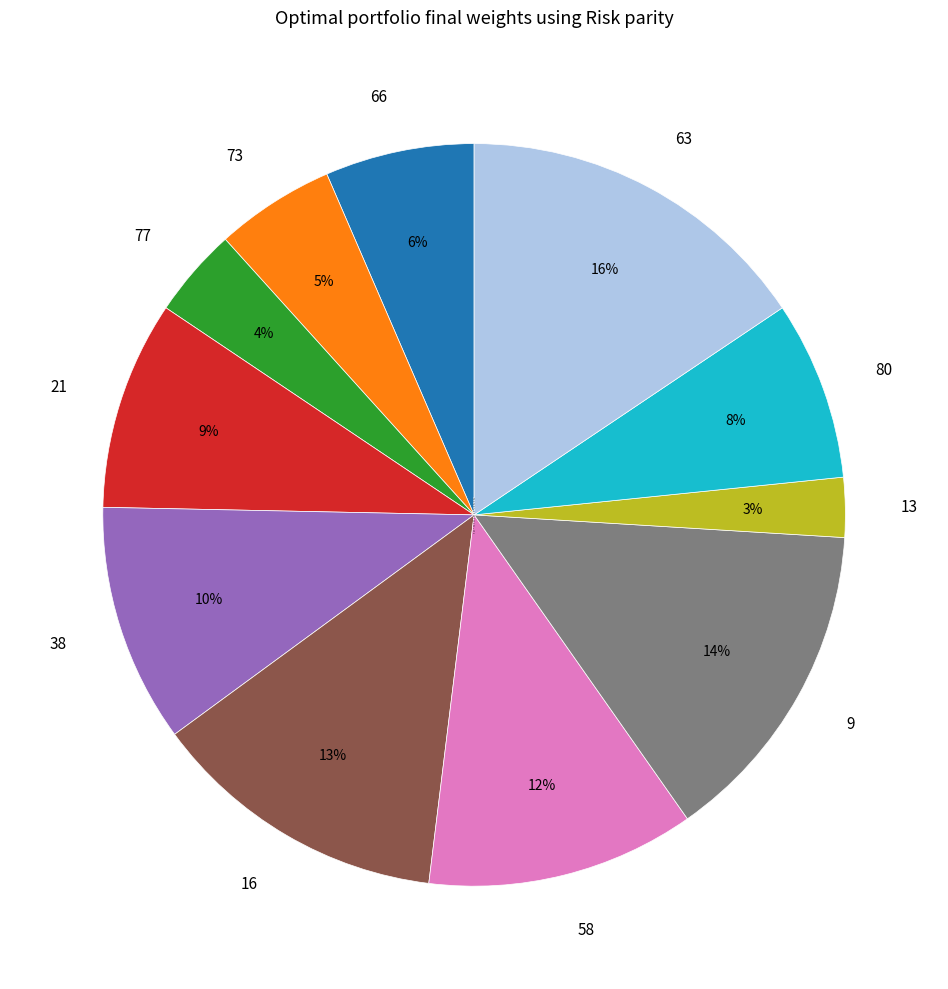

Which has a higher value, 63 or 73?

63